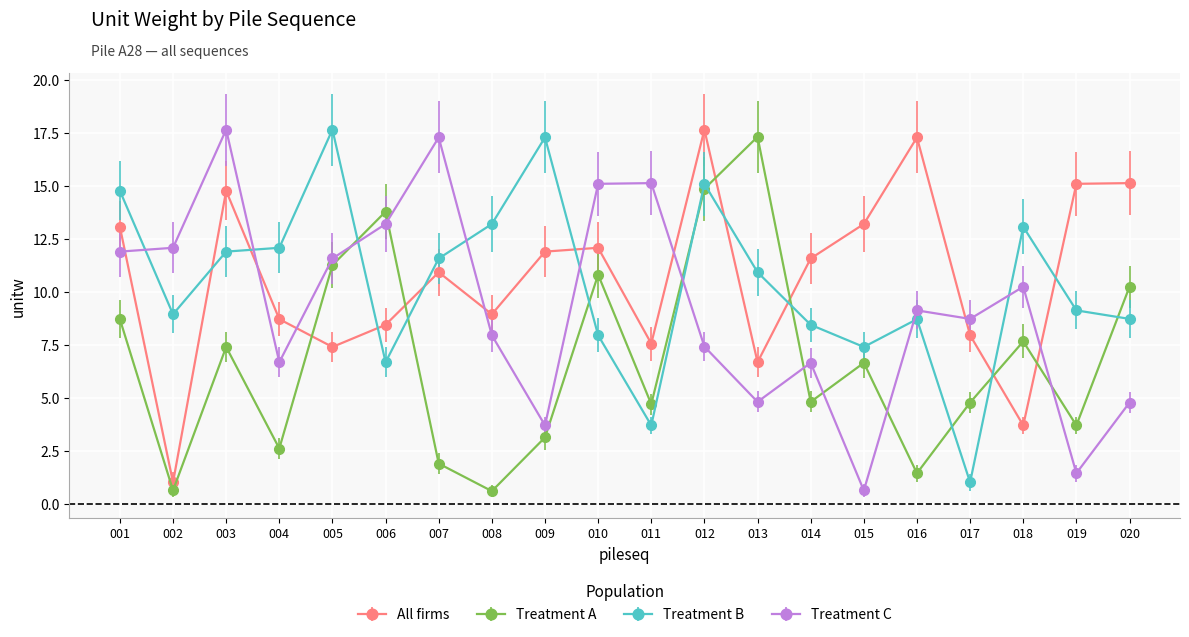

What is the value of the Treatment C point at the 3rd from the left?

17.7